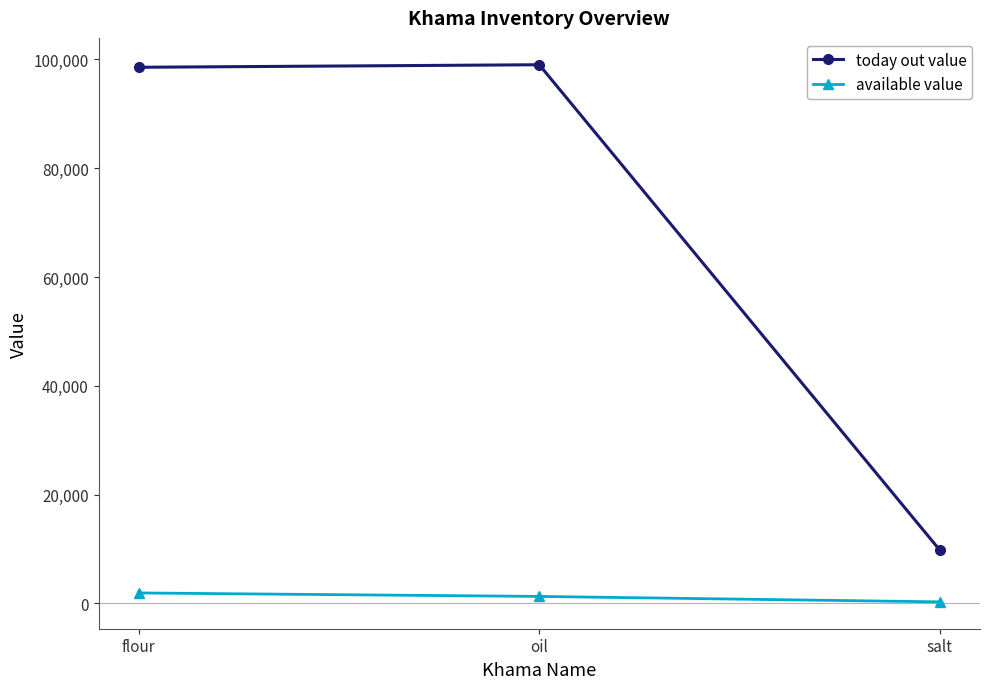

List the series in order of their peak value, lowest first.

available value, today out value